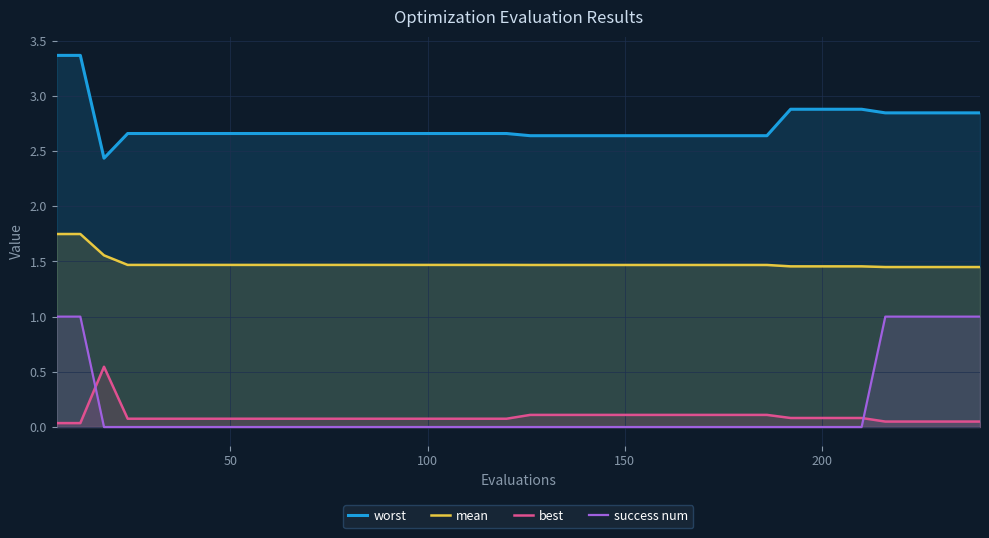

Reading left to right, what are all the values shown in this chart?

worst: 3.4	3.4	2.4	2.7	2.7	2.7	2.7	2.7	2.7	2.7	2.7	2.7	2.7	2.7	2.7	2.7	2.7	2.7	2.7	2.7	2.6	2.6	2.6	2.6	2.6	2.6	2.6	2.6	2.6	2.6	2.6	2.9	2.9	2.9	2.9	2.8	2.8	2.8	2.8	2.8
mean: 1.7	1.7	1.6	1.5	1.5	1.5	1.5	1.5	1.5	1.5	1.5	1.5	1.5	1.5	1.5	1.5	1.5	1.5	1.5	1.5	1.5	1.5	1.5	1.5	1.5	1.5	1.5	1.5	1.5	1.5	1.5	1.5	1.5	1.5	1.5	1.4	1.4	1.4	1.4	1.4
best: 0.0	0.0	0.5	0.1	0.1	0.1	0.1	0.1	0.1	0.1	0.1	0.1	0.1	0.1	0.1	0.1	0.1	0.1	0.1	0.1	0.1	0.1	0.1	0.1	0.1	0.1	0.1	0.1	0.1	0.1	0.1	0.1	0.1	0.1	0.1	0.0	0.0	0.0	0.0	0.0
success num: 1.0	1.0	0.0	0.0	0.0	0.0	0.0	0.0	0.0	0.0	0.0	0.0	0.0	0.0	0.0	0.0	0.0	0.0	0.0	0.0	0.0	0.0	0.0	0.0	0.0	0.0	0.0	0.0	0.0	0.0	0.0	0.0	0.0	0.0	0.0	1.0	1.0	1.0	1.0	1.0